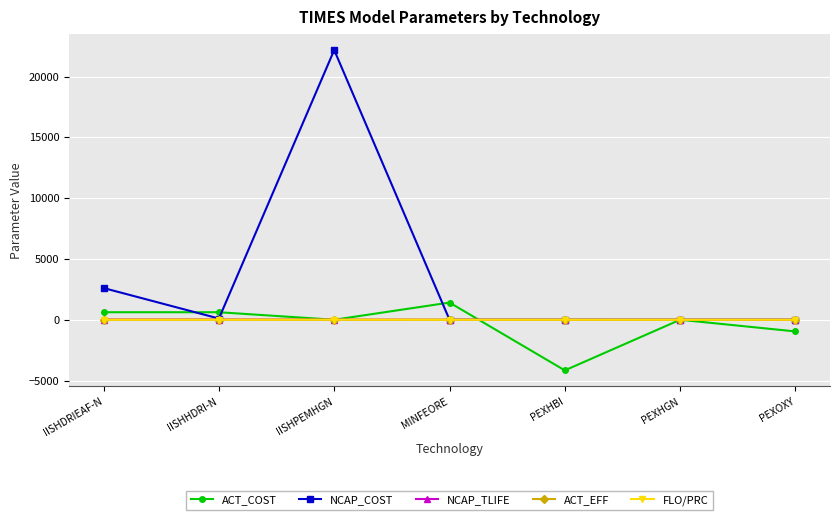

Count the number of categories in the chart.

7